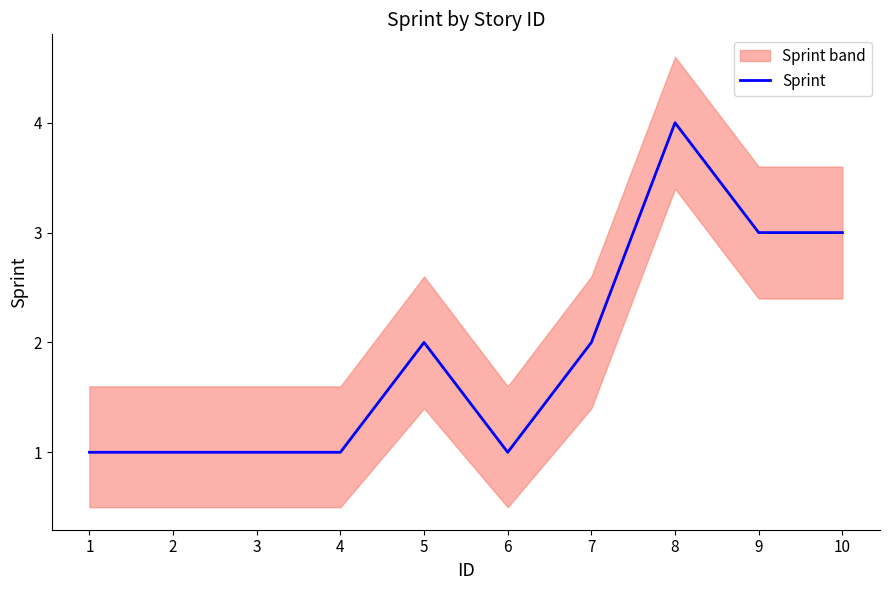

How many lines are shown in the chart?

1